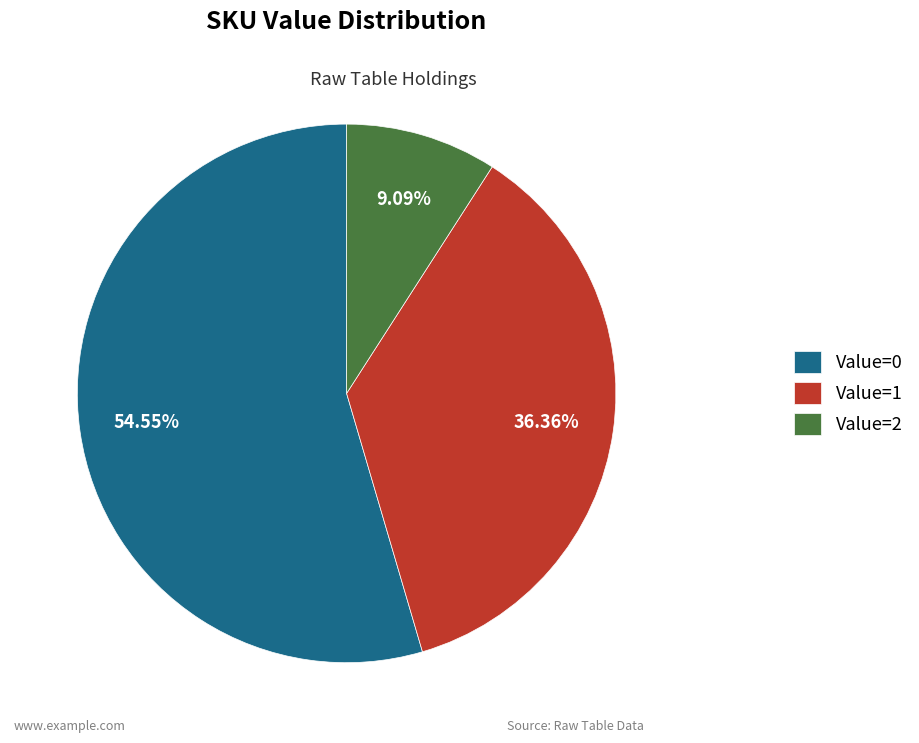

Combined, do Value=0 and Value=2 account for over 50%?

Yes